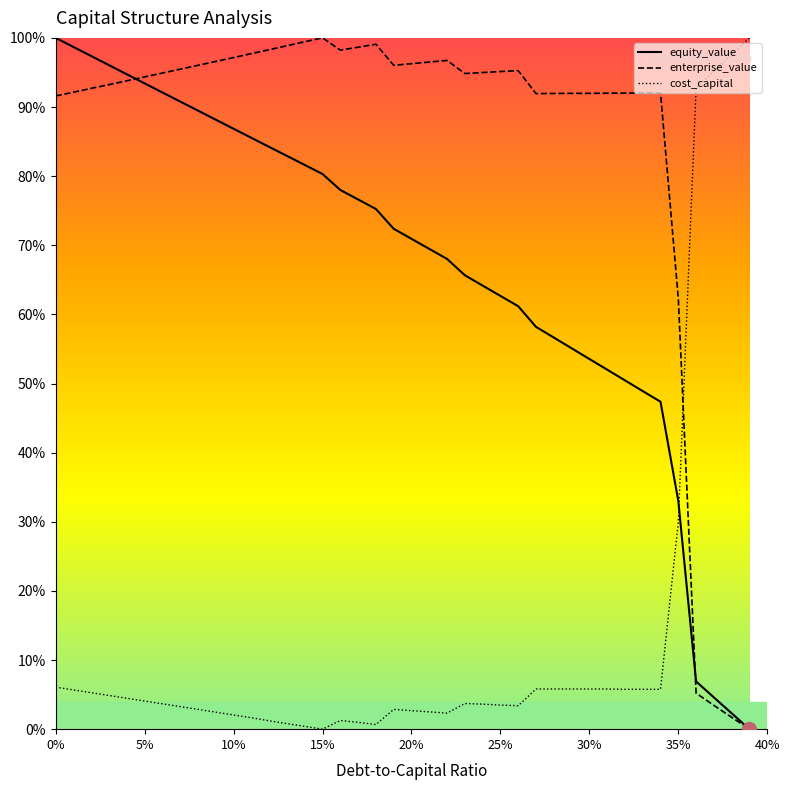

What is the maximum value for equity_value?

100.0